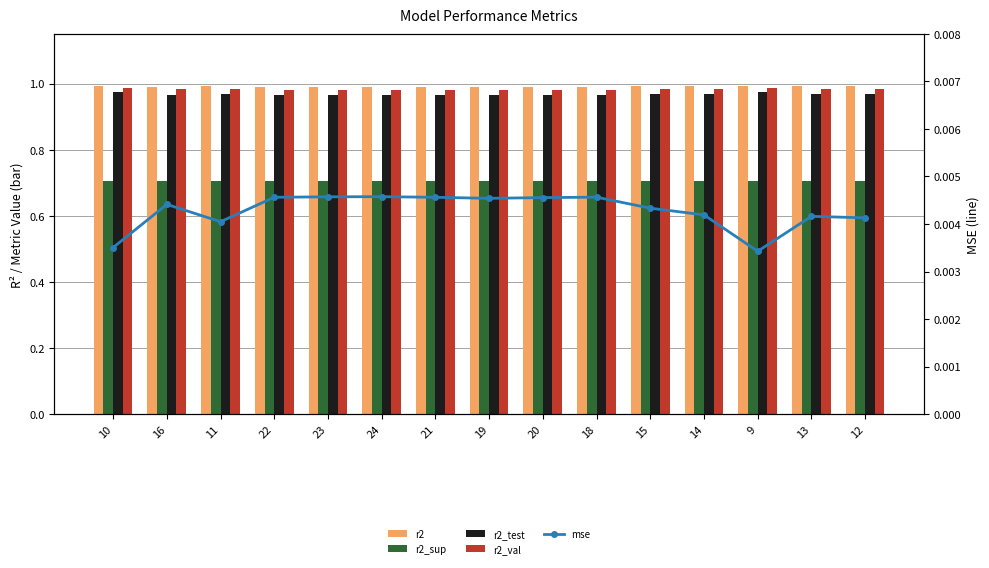

At which category is the sum across all series the highest?

9